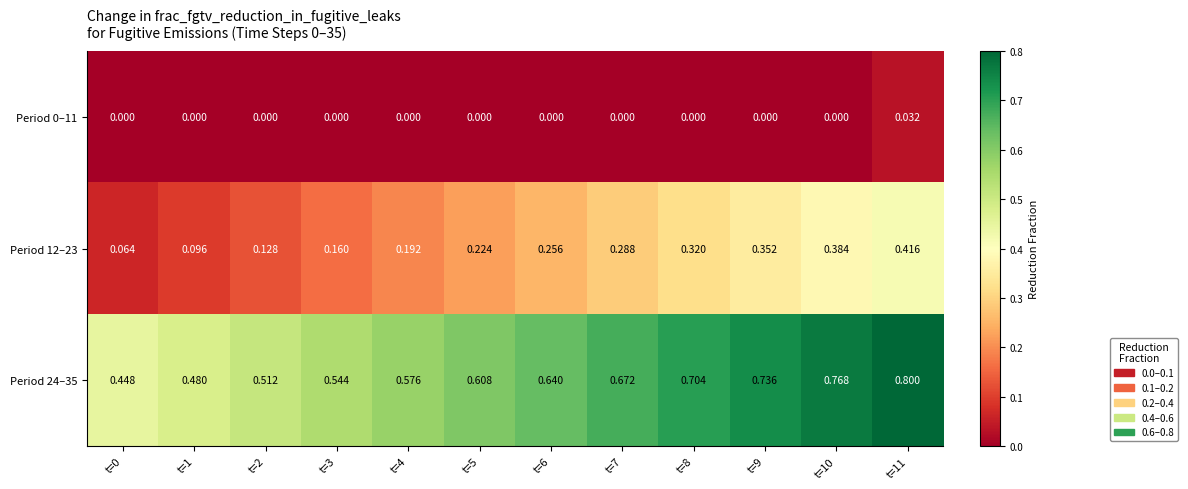

Which series has the largest range (max minus min)?

Period 24–35